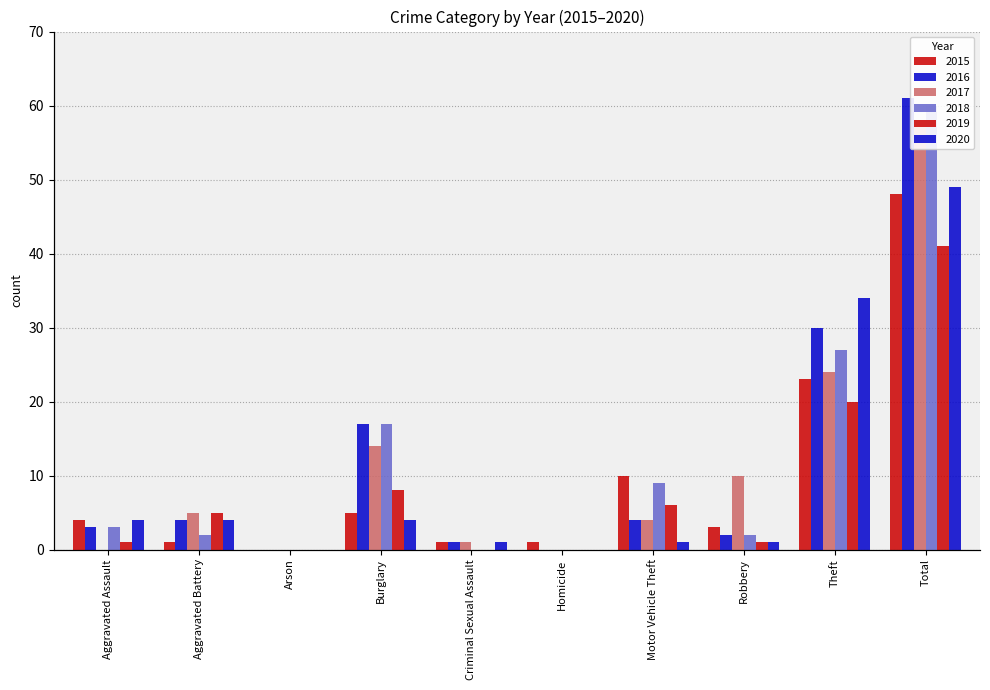

Which series has the largest range (max minus min)?

2016